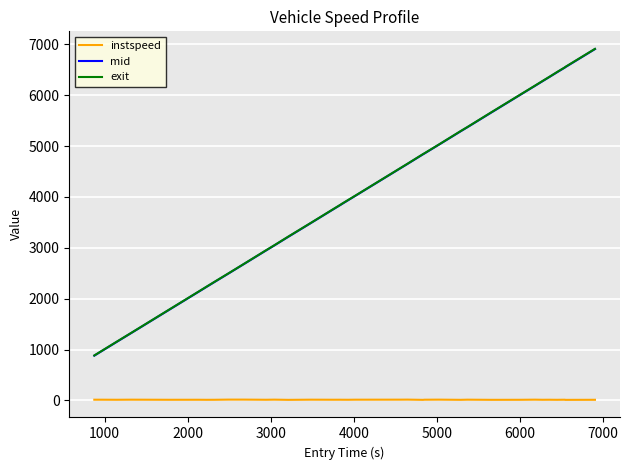

Which series has the widest spread of values?

exit